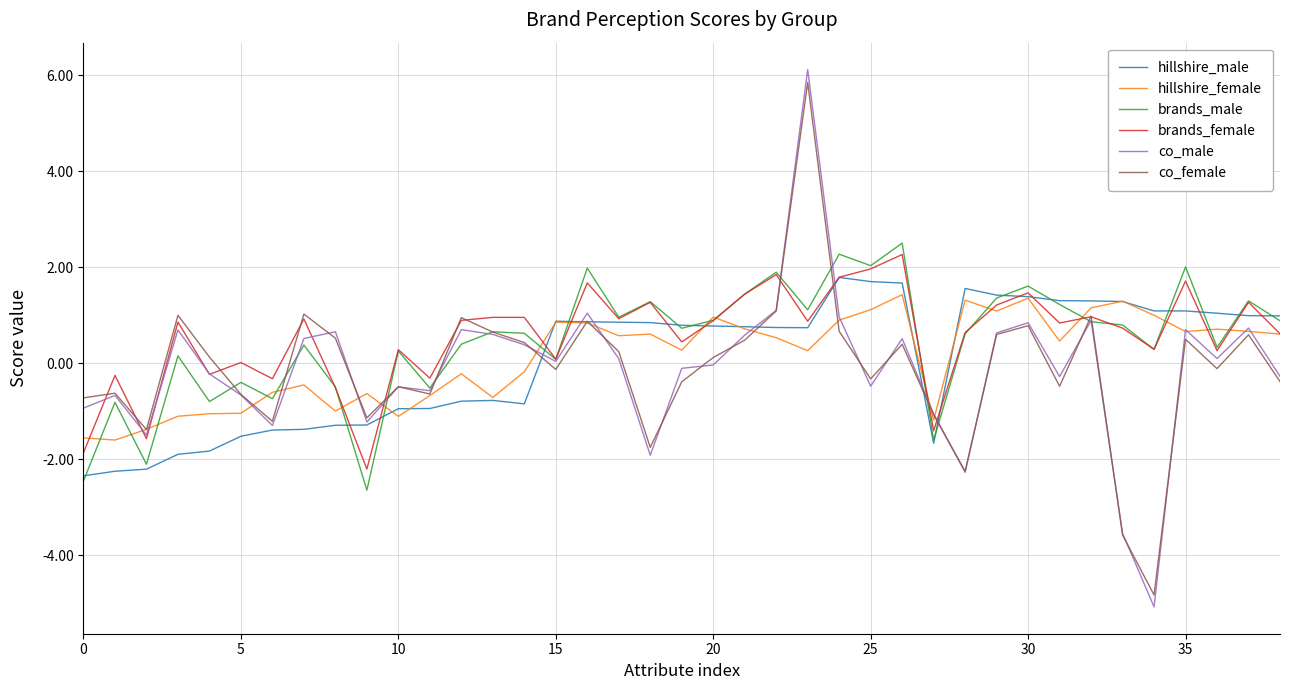

What is the average value of the brands_male series?

0.5